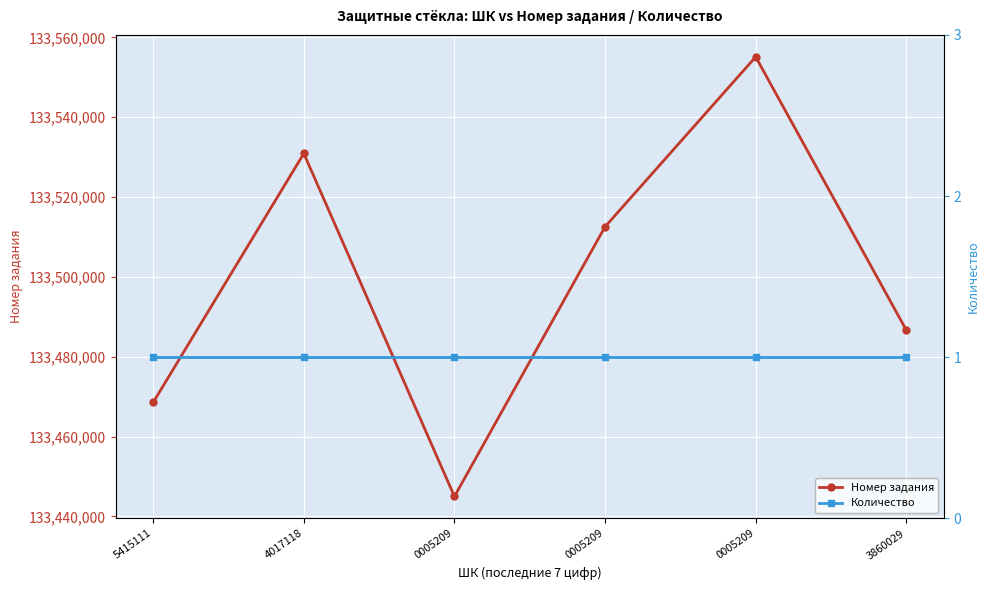

At 3860029, list the series in order from largest to smallest.

Номер задания, Количество